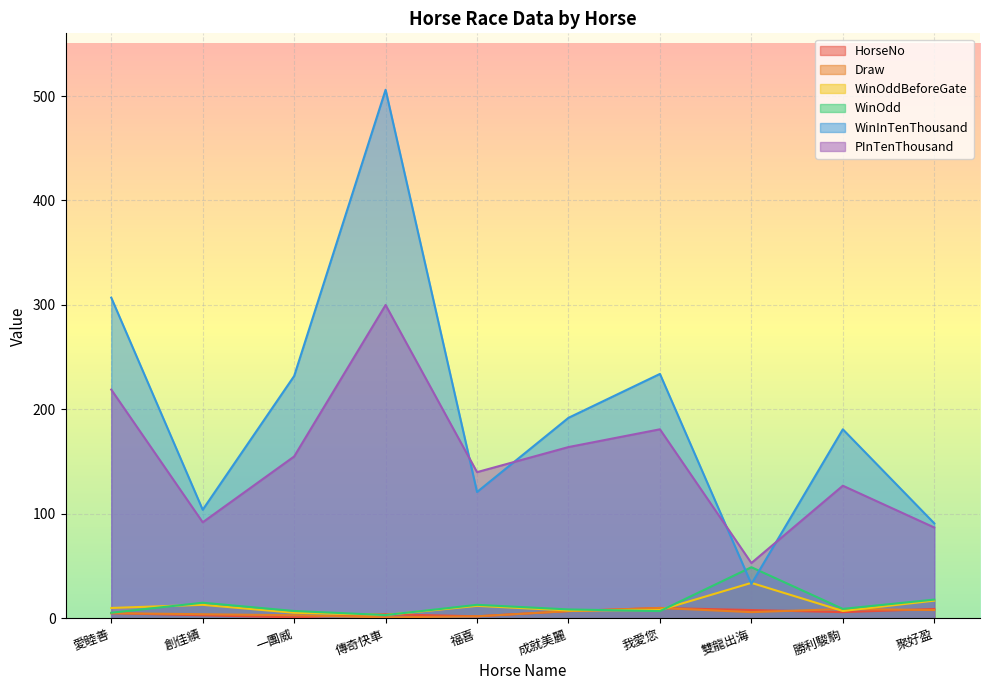

What is the approximate value of HorseNo at 福喜?

2.0